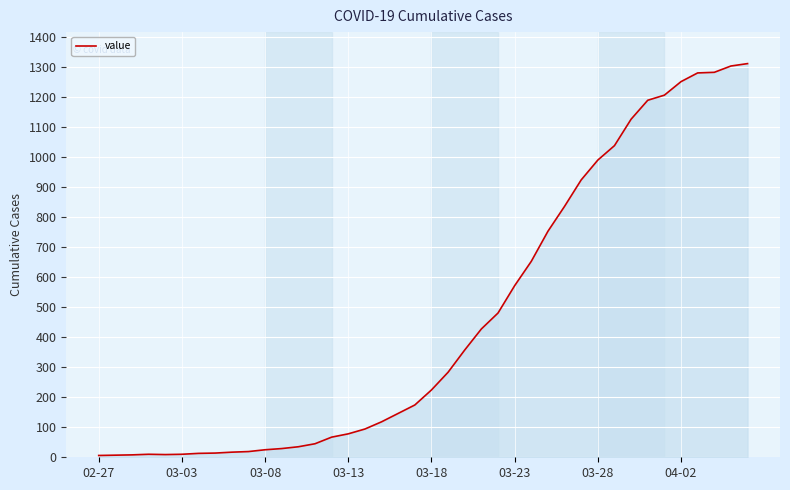

What is the greatest value displayed?

1310